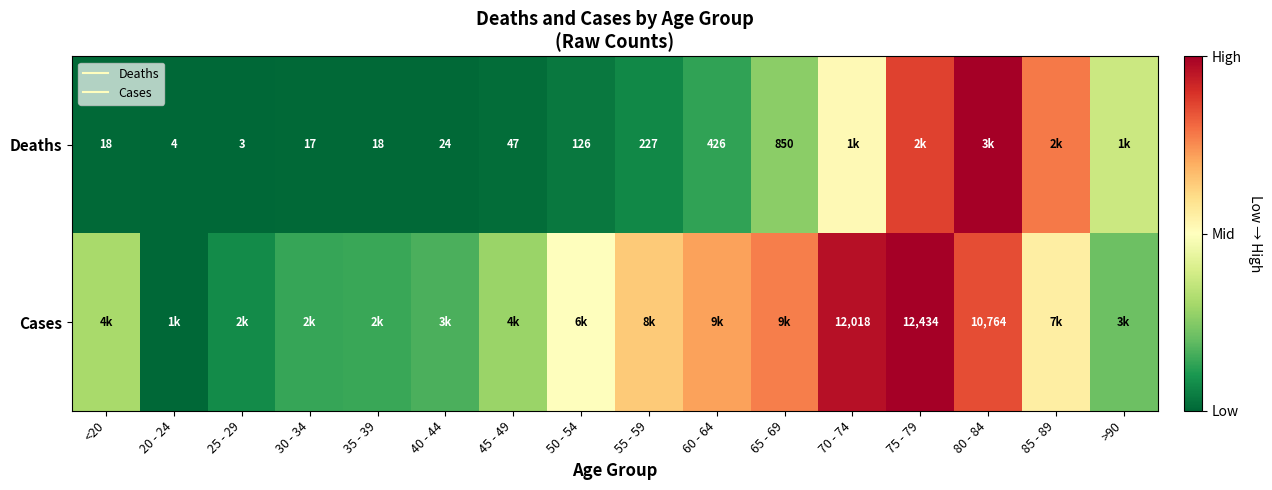

Is it true that Deaths equals 0.4 at 65 - 69?

False